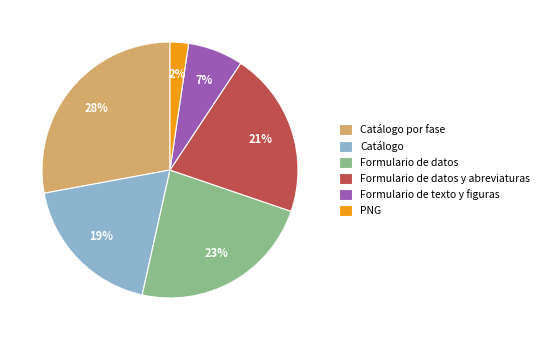

To the nearest percent, what portion does Catálogo por fase represent?

28%